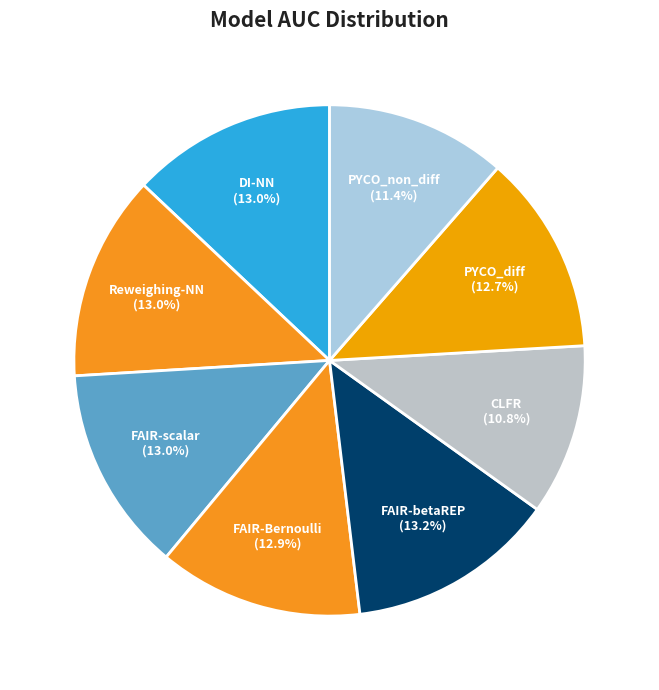

Is FAIR-Bernoulli the majority of the pie?

No